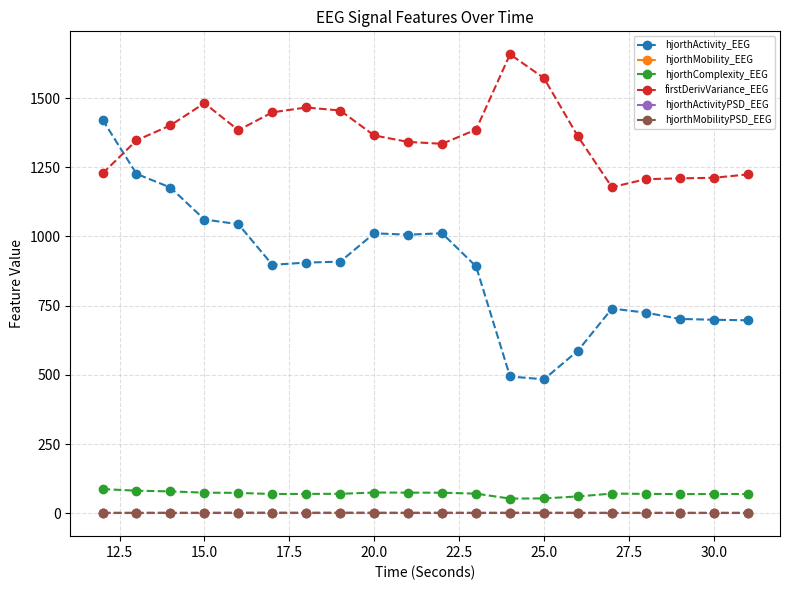

What is the value of the hjorthMobility_EEG point at the 10th from the left?

1.2